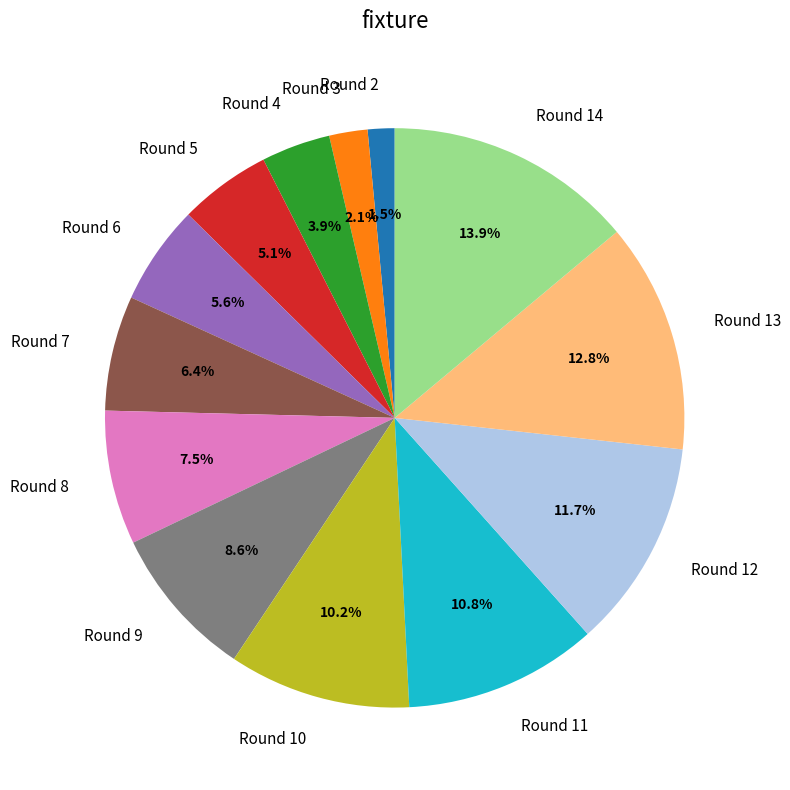

Is there a majority slice in this chart?

No